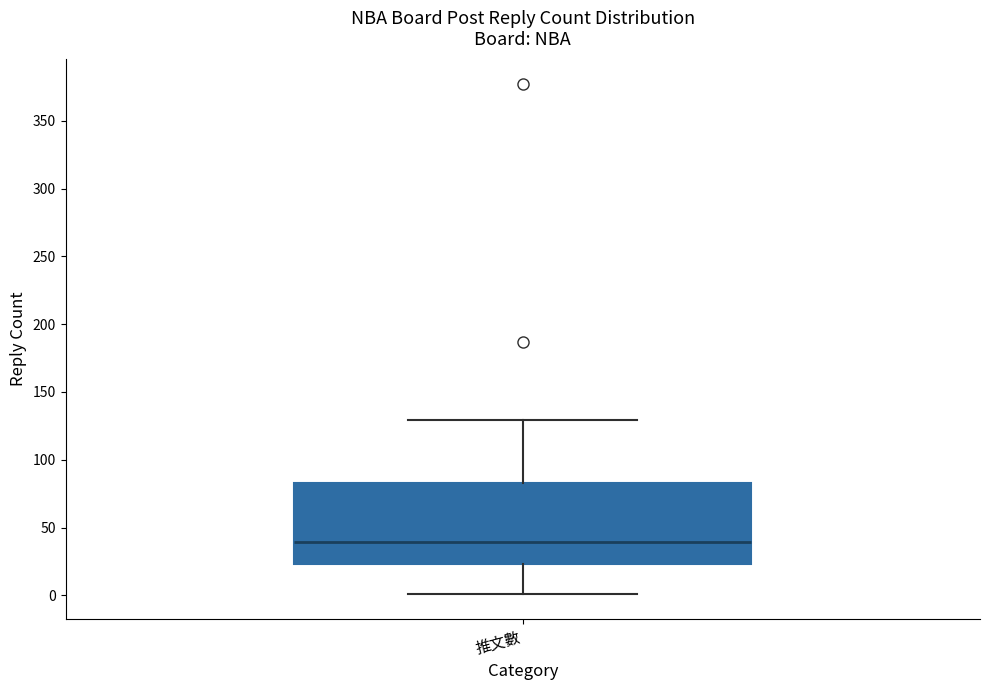

Transcribe this box plot: give where the median line is, the range the box spans, and where the two whiskers end, as read against the y-axis. The values are not printed on the chart, so give them approximately, as read against the axis.

median 40, box 25 to 85, whiskers 0 to 130